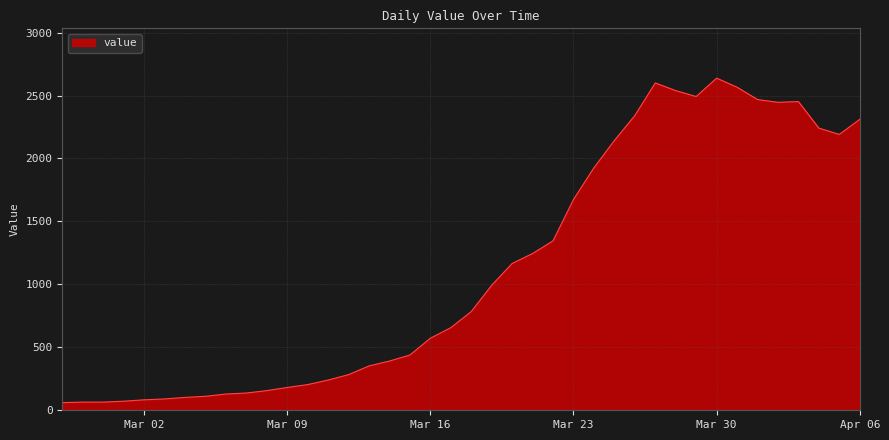

What is the sum of all values?

44951